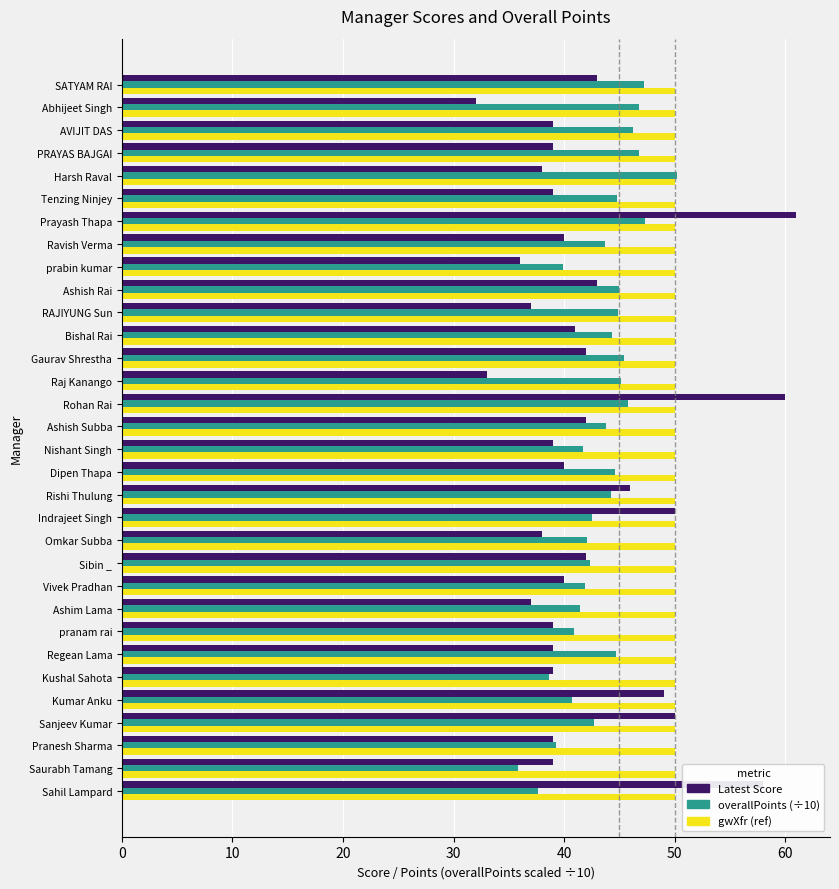

What is the difference between the highest and lowest values at Indrajeet Singh?

7.5